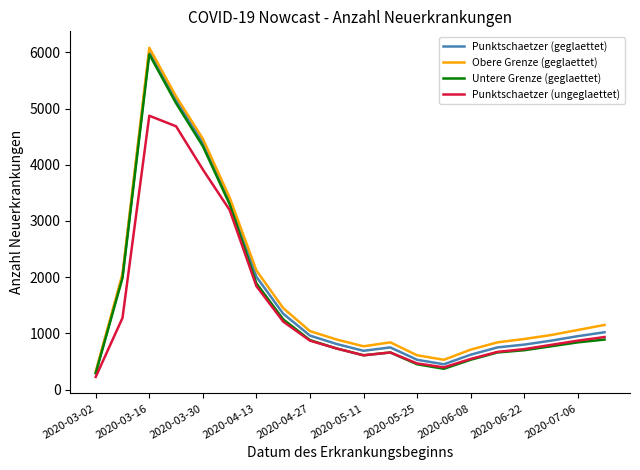

What is the maximum value shown in the chart?

6082